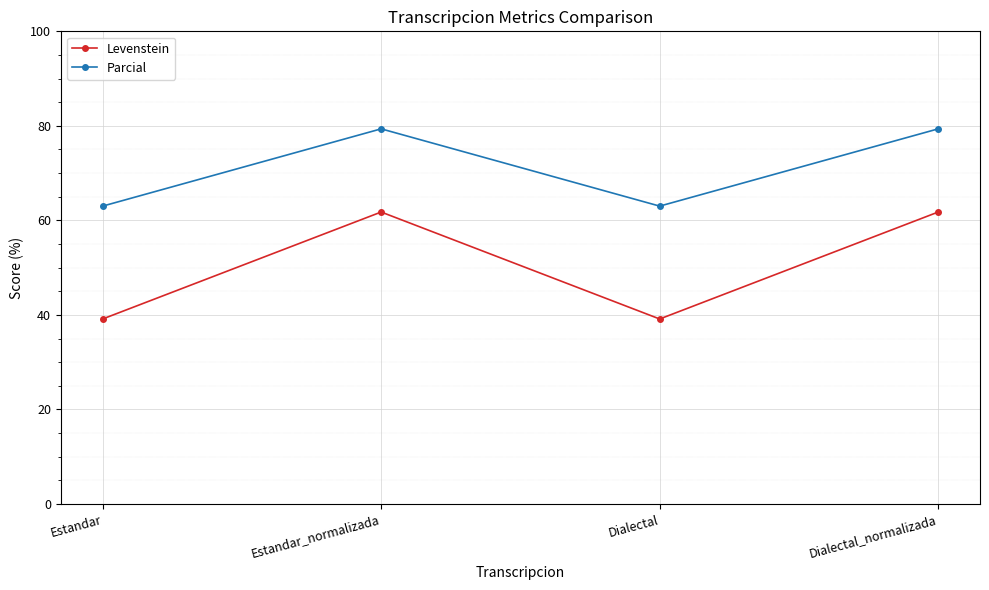

Reading left to right, list all the values displayed in this chart.

Levenstein: Estandar=39.1	Estandar_normalizada=61.8	Dialectal=39.1	Dialectal_normalizada=61.8
Parcial: Estandar=63.0	Estandar_normalizada=79.4	Dialectal=63.0	Dialectal_normalizada=79.4